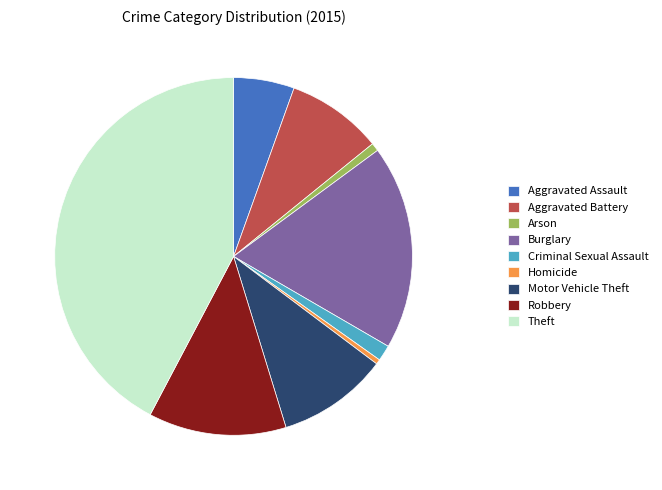

Is the sum of Aggravated Assault and Theft greater than half?

No